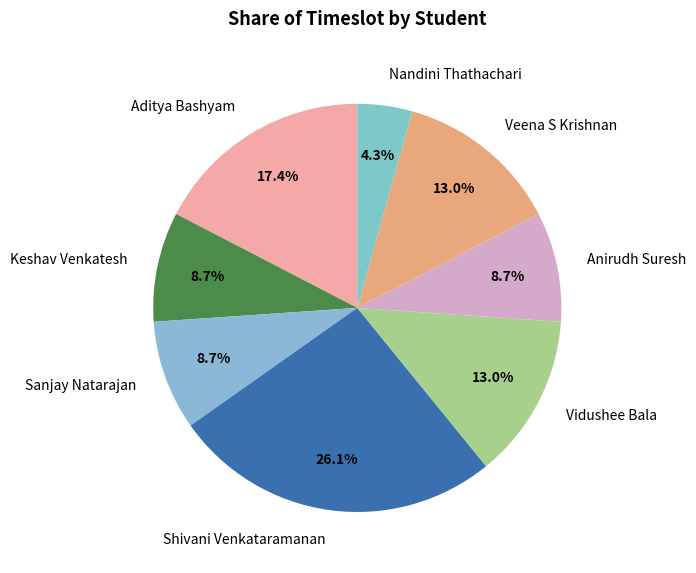

Which category has the biggest portion of the pie?

Shivani Venkataramanan